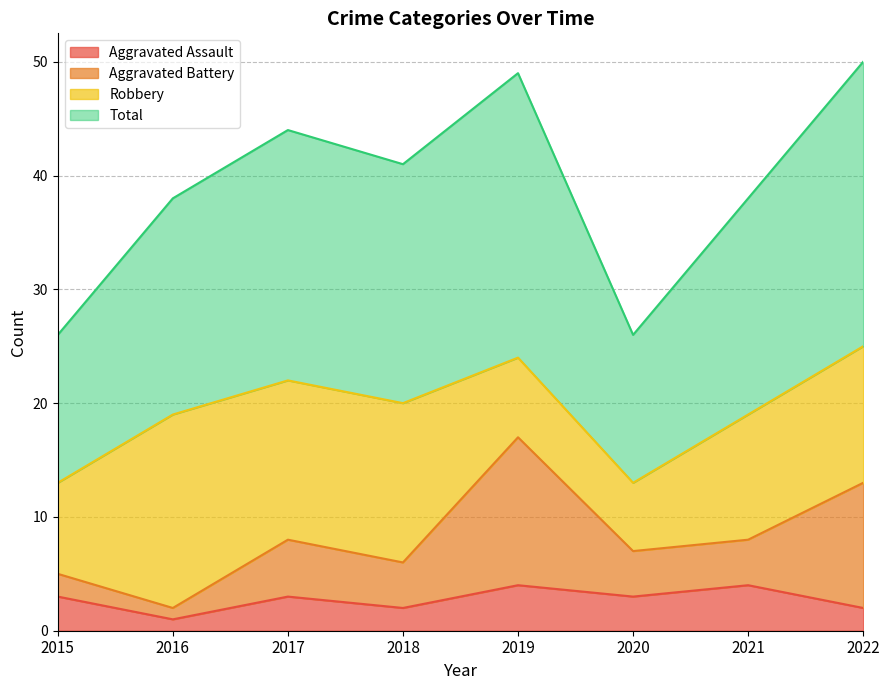

What is the highest value of the Aggravated Assault series?

4